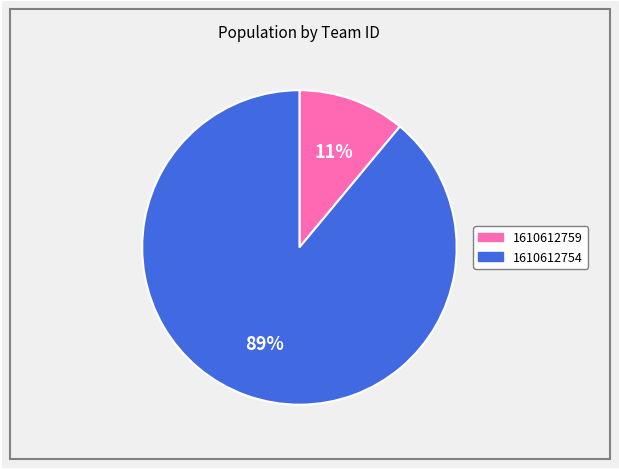

To the nearest percent, what is the combined percentage of 1610612754 and 1610612759?

100%